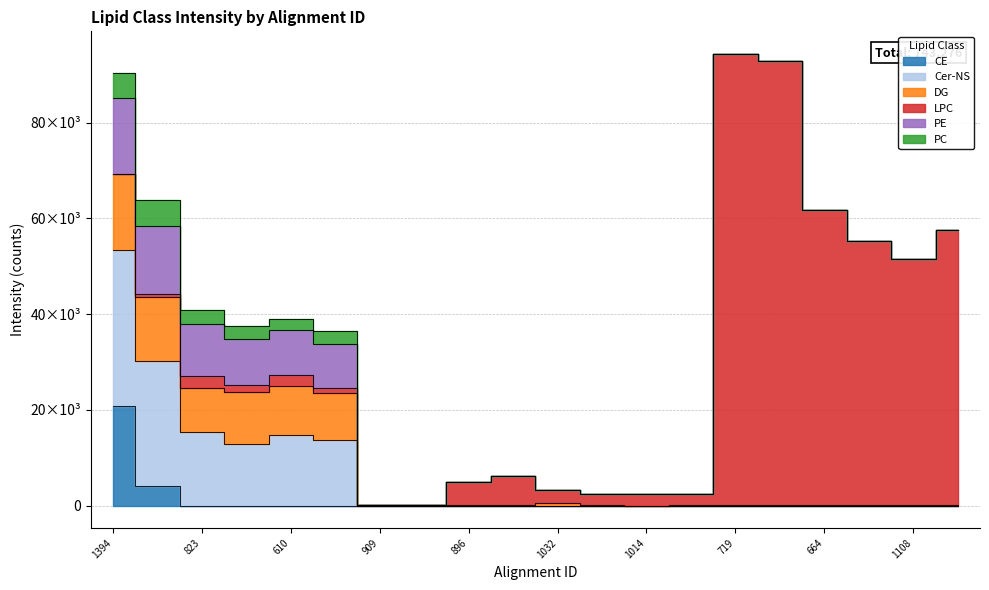

True or false: DG and PC intersect in this chart.

False